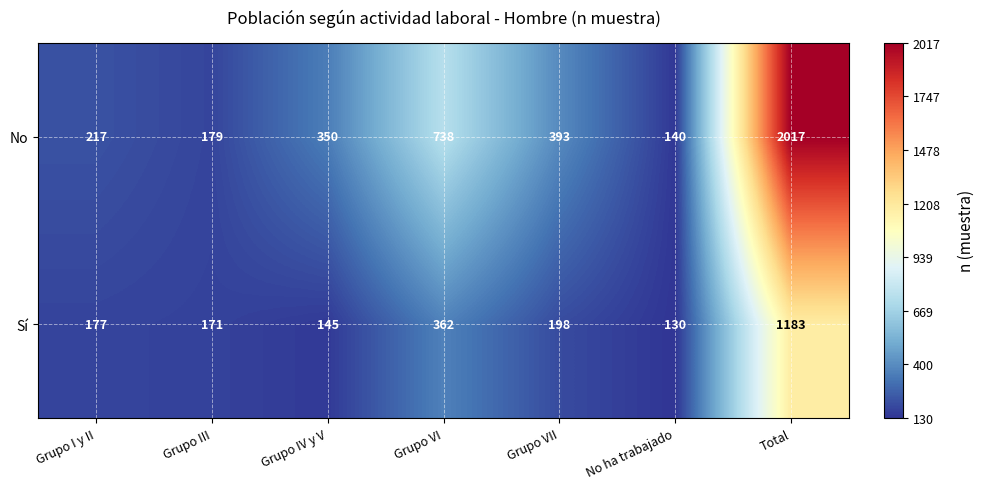

Which label corresponds to the largest value in the chart?

Total